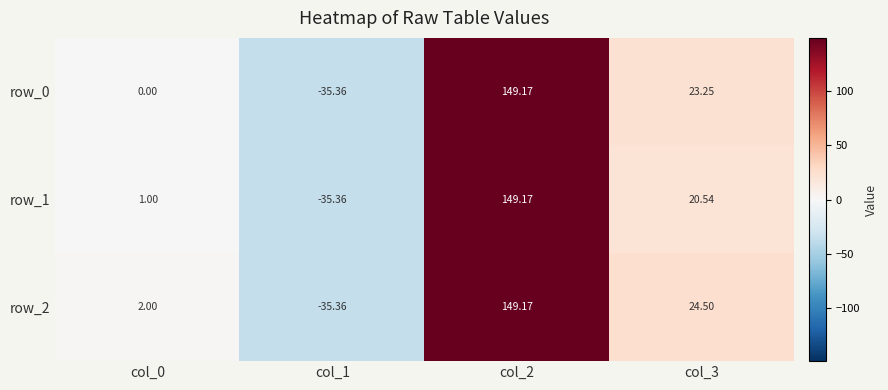

At which label is row_2 closest to 56?

col_3